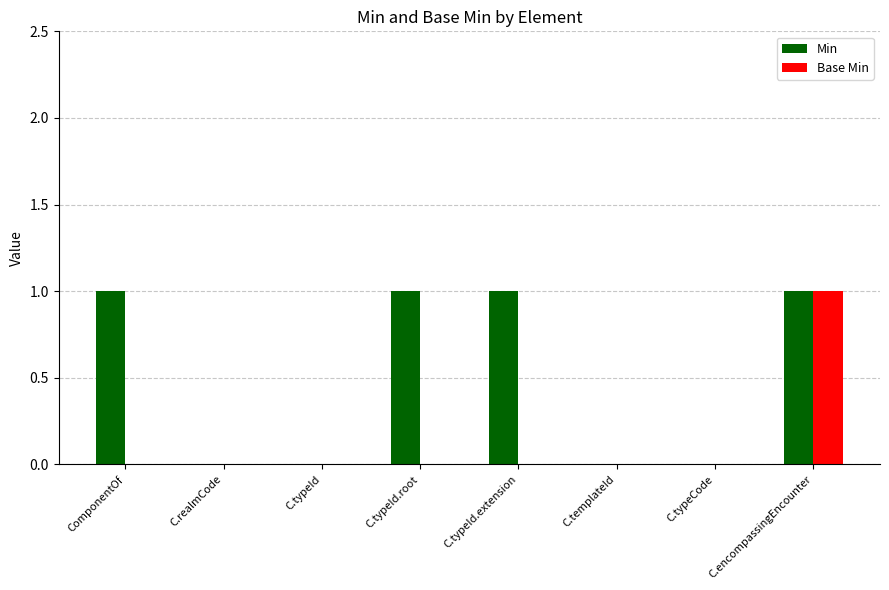

The value of Base Min at C.realmCode is 0. True or false?

True